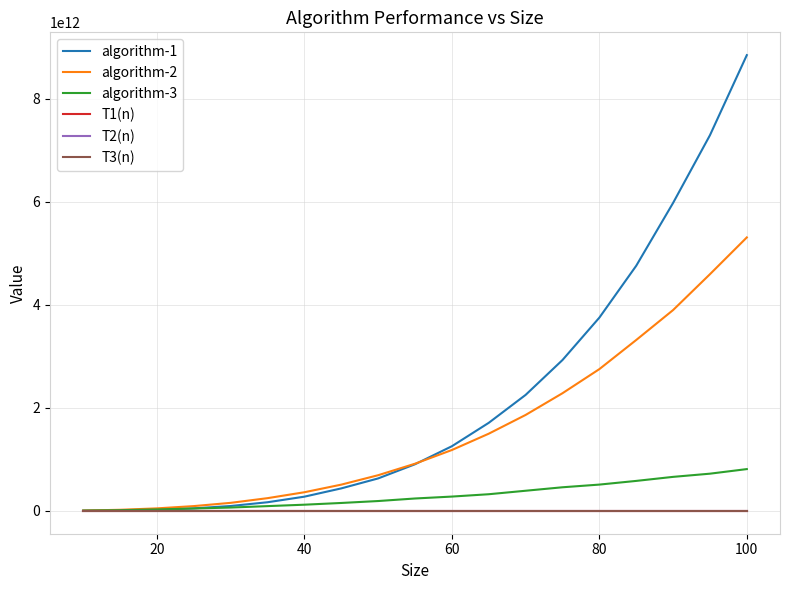

Which series has the widest spread of values?

algorithm-1